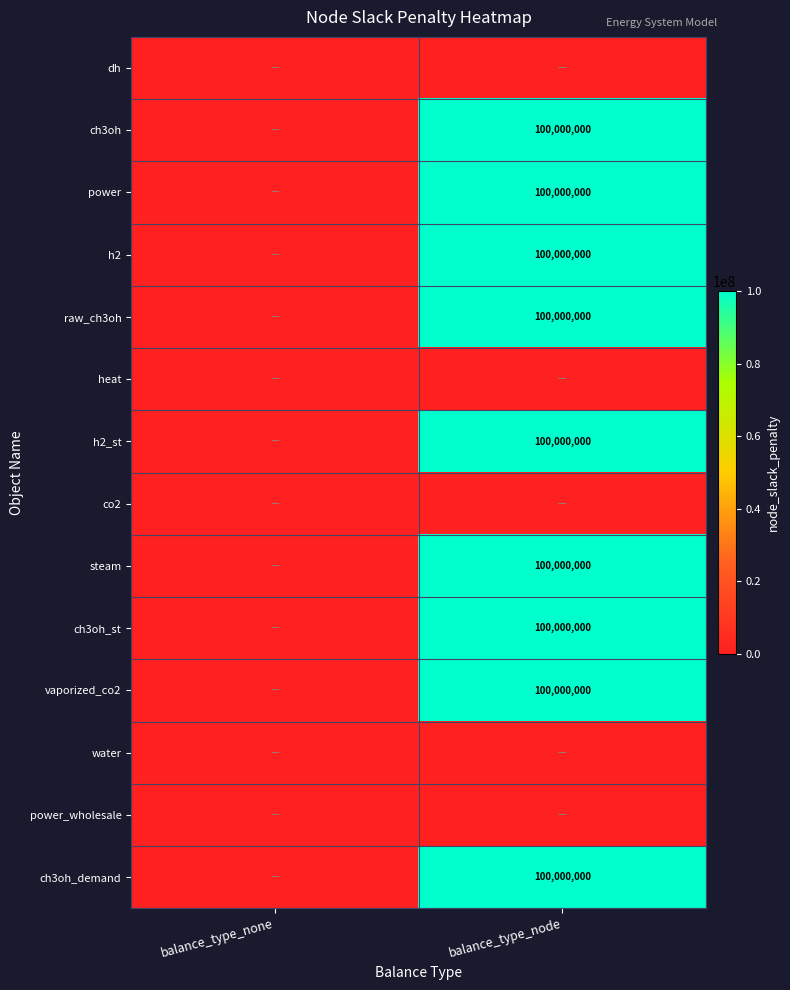

The h2 series shows 55886500 at balance_type_node. True or false?

False